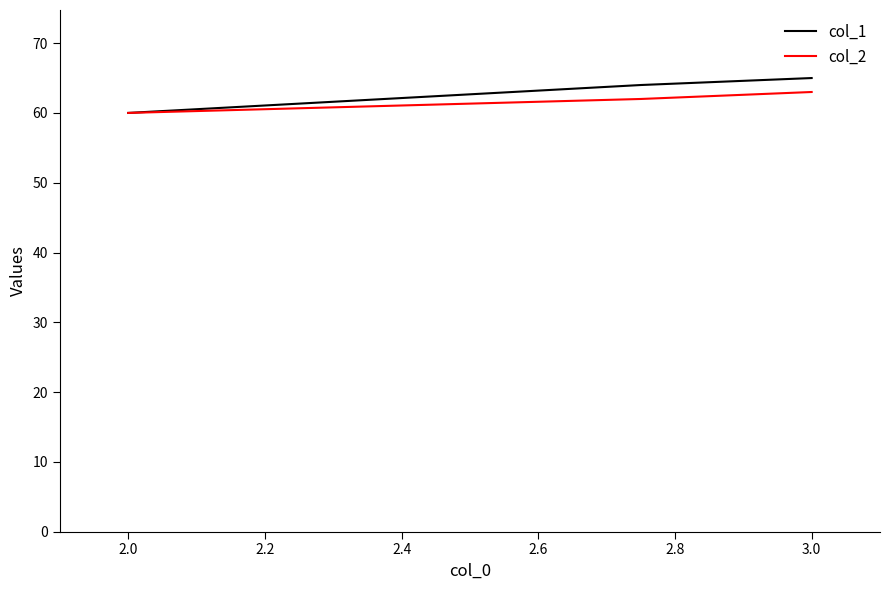

What is the maximum value for col_1?

65